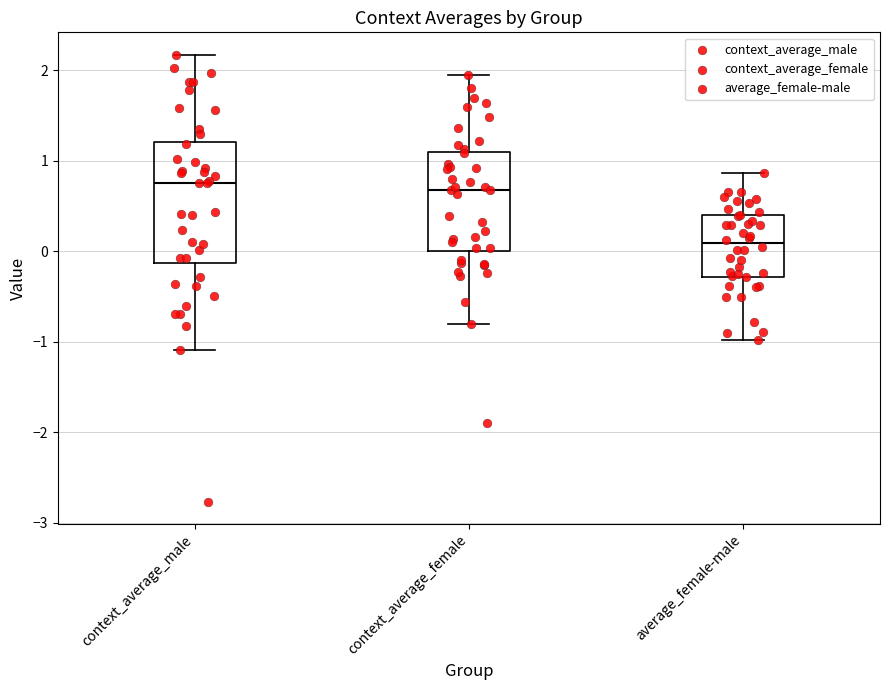

Reading left to right, transcribe this box plot: for each box, give where its median line is, the range the box spans, and where its two whiskers end, as read against the y-axis. The values are not printed on the chart, so give them approximately, as read against the axis.

context_average_male: median 0.8, box -0.1 to 1.2, whiskers -1.1 to 2.2
context_average_female: median 0.7, box 0.0 to 1.1, whiskers -0.8 to 2.0
average_female-male: median 0.1, box -0.3 to 0.4, whiskers -1.0 to 0.9